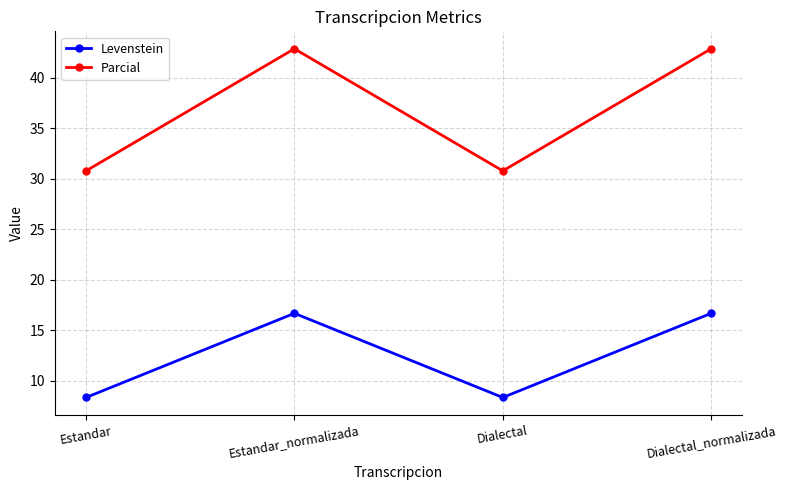

The Levenstein series shows 8.3 at Estandar. True or false?

True